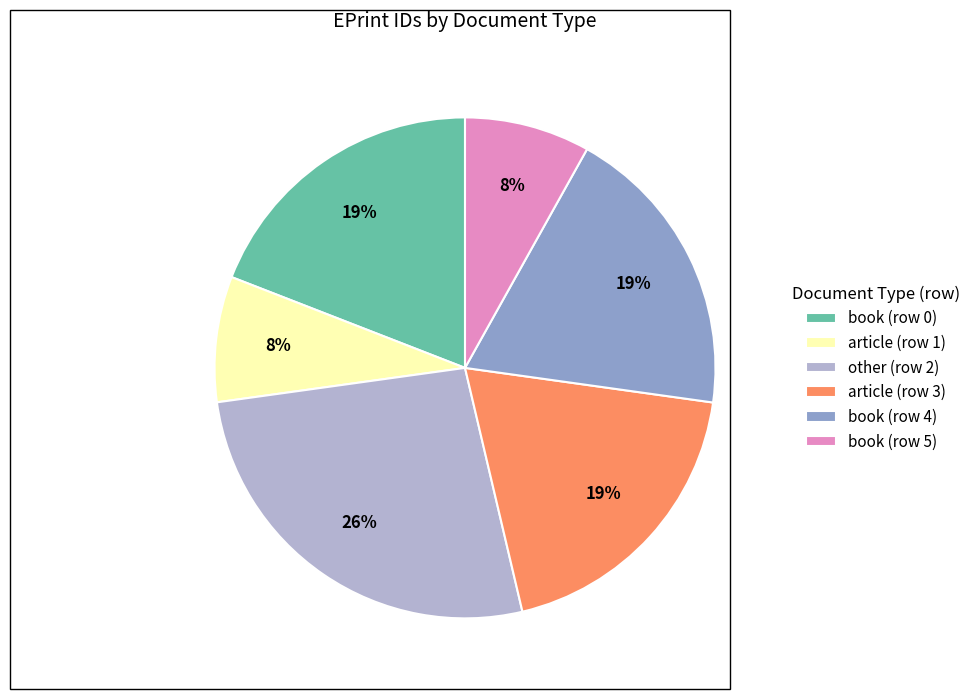

To the nearest percent, what percentage of the pie is other (row 2)?

26%